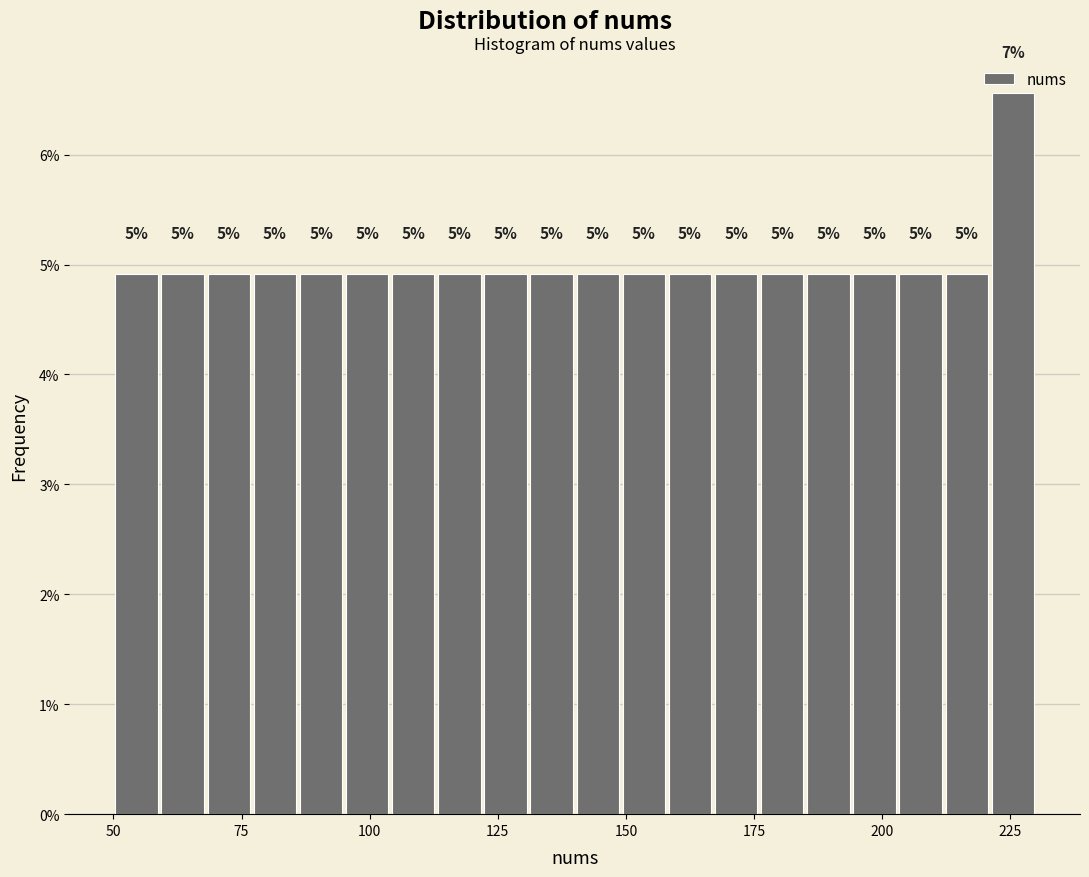

Read against the x-axis, roughly where is the centre of the tallest bar?

225